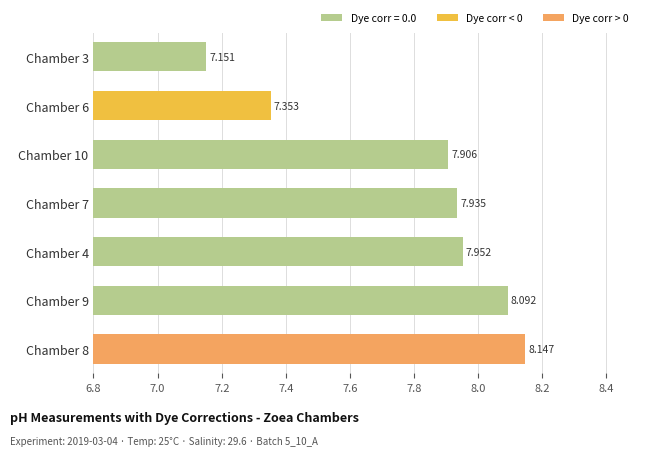

What is the maximum value shown in the chart?

8.1